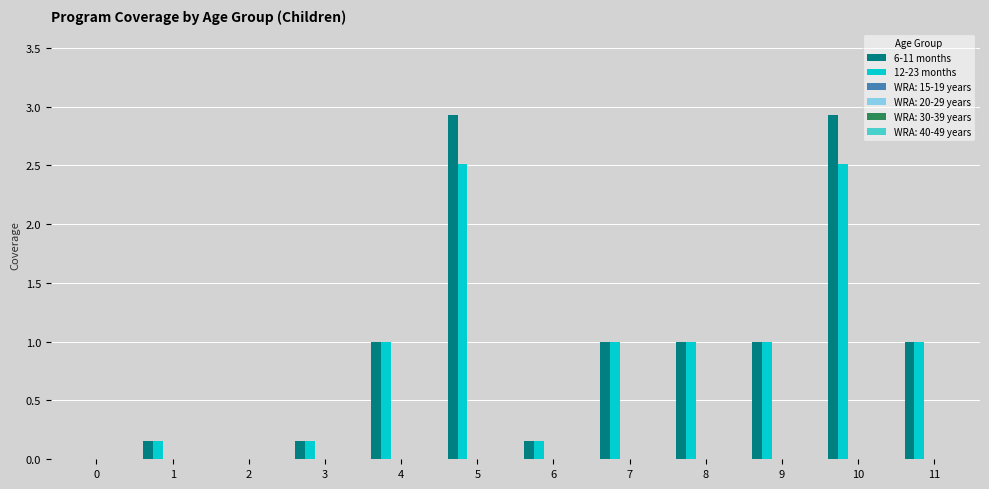

What is the maximum value shown in the chart?

2.9